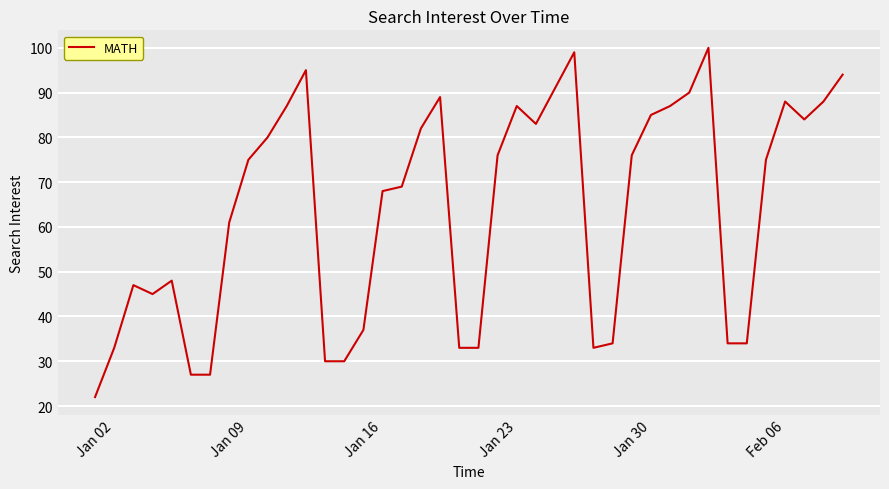

What is the greatest value displayed?

100